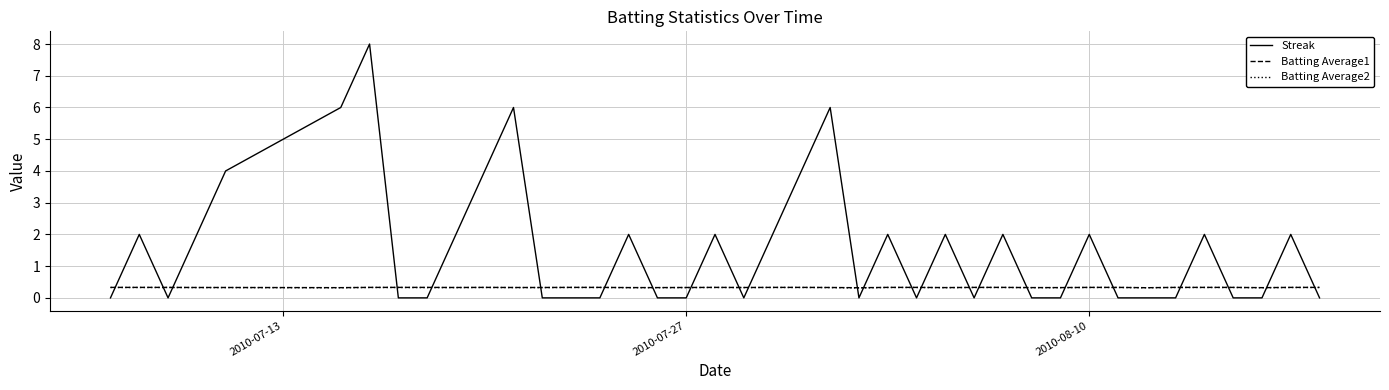

Which series has the largest total across all categories?

Streak